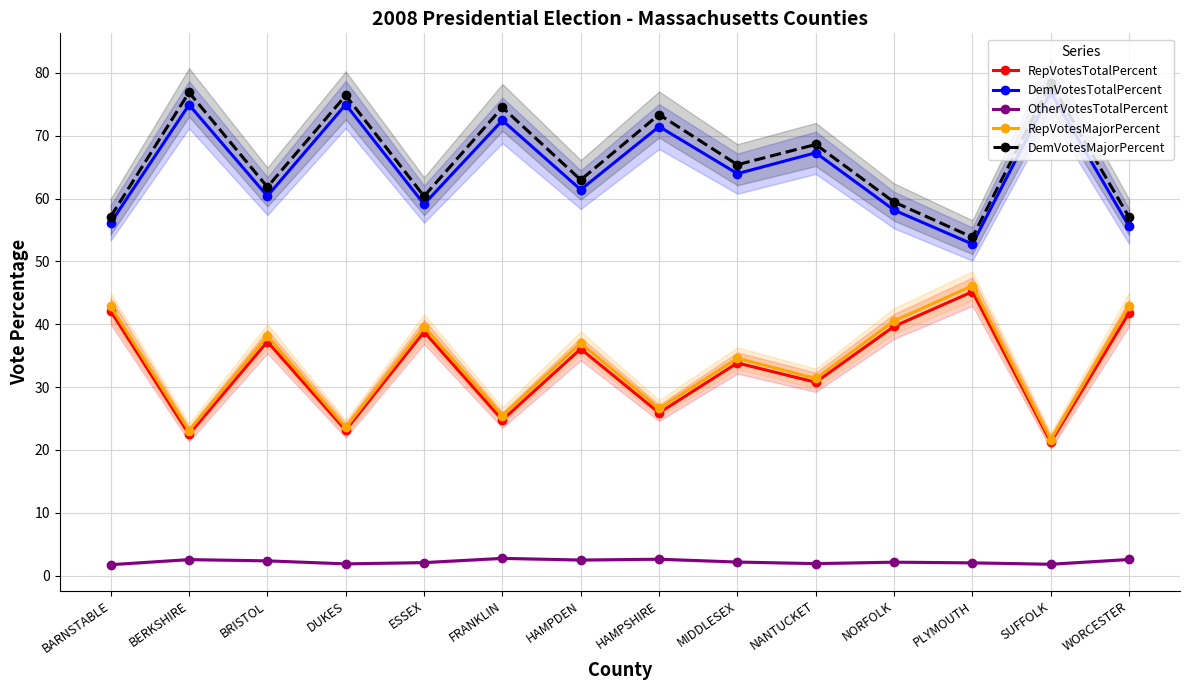

How many data points in DemVotesMajorPercent are less than 65?

7